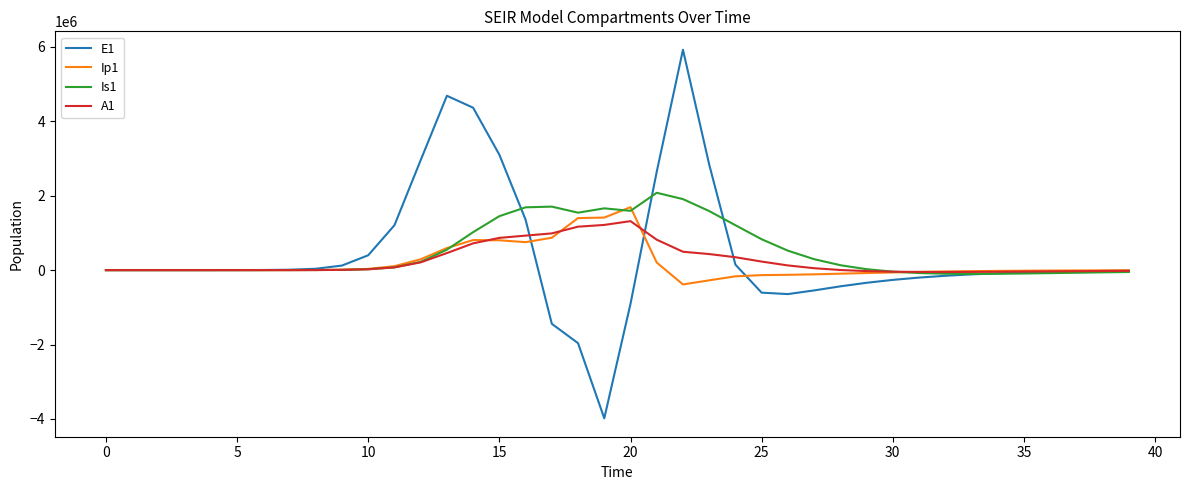

What is the smallest value displayed?

-3983357.0